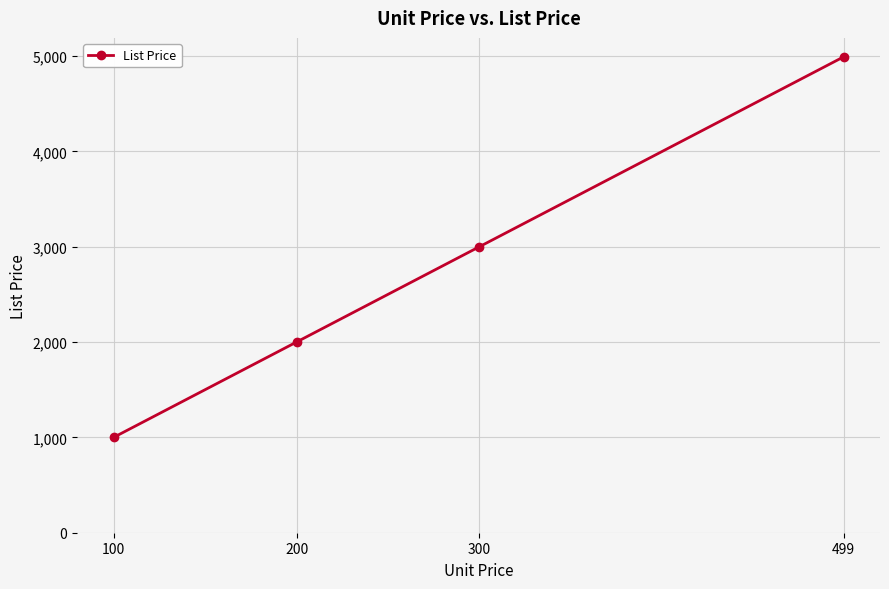

What is the change in value from 100 to 200?

+1000